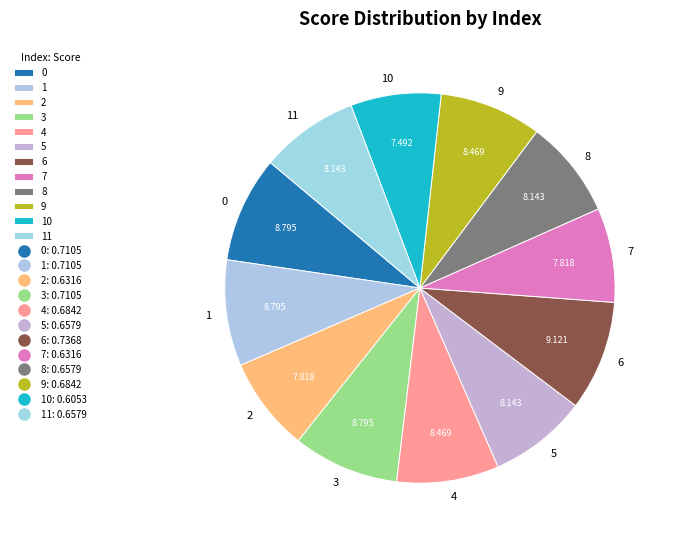

Is there any slice that represents more than half of the pie?

No